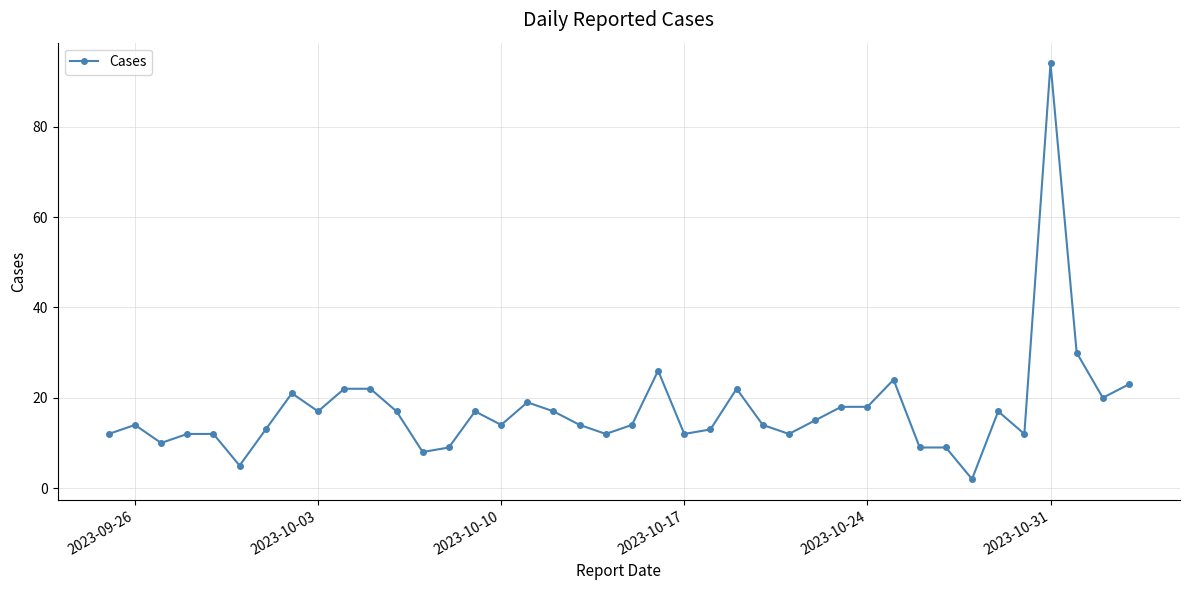

What is the sum of all values?

691